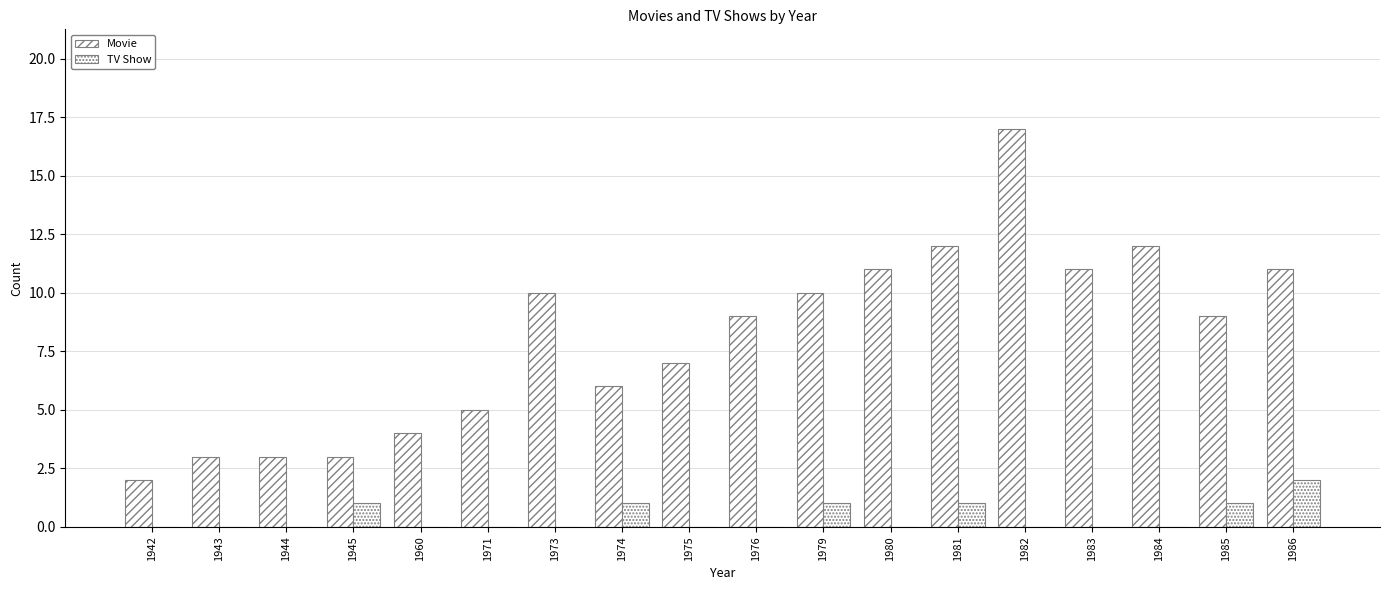

How many series are shown in this chart?

2